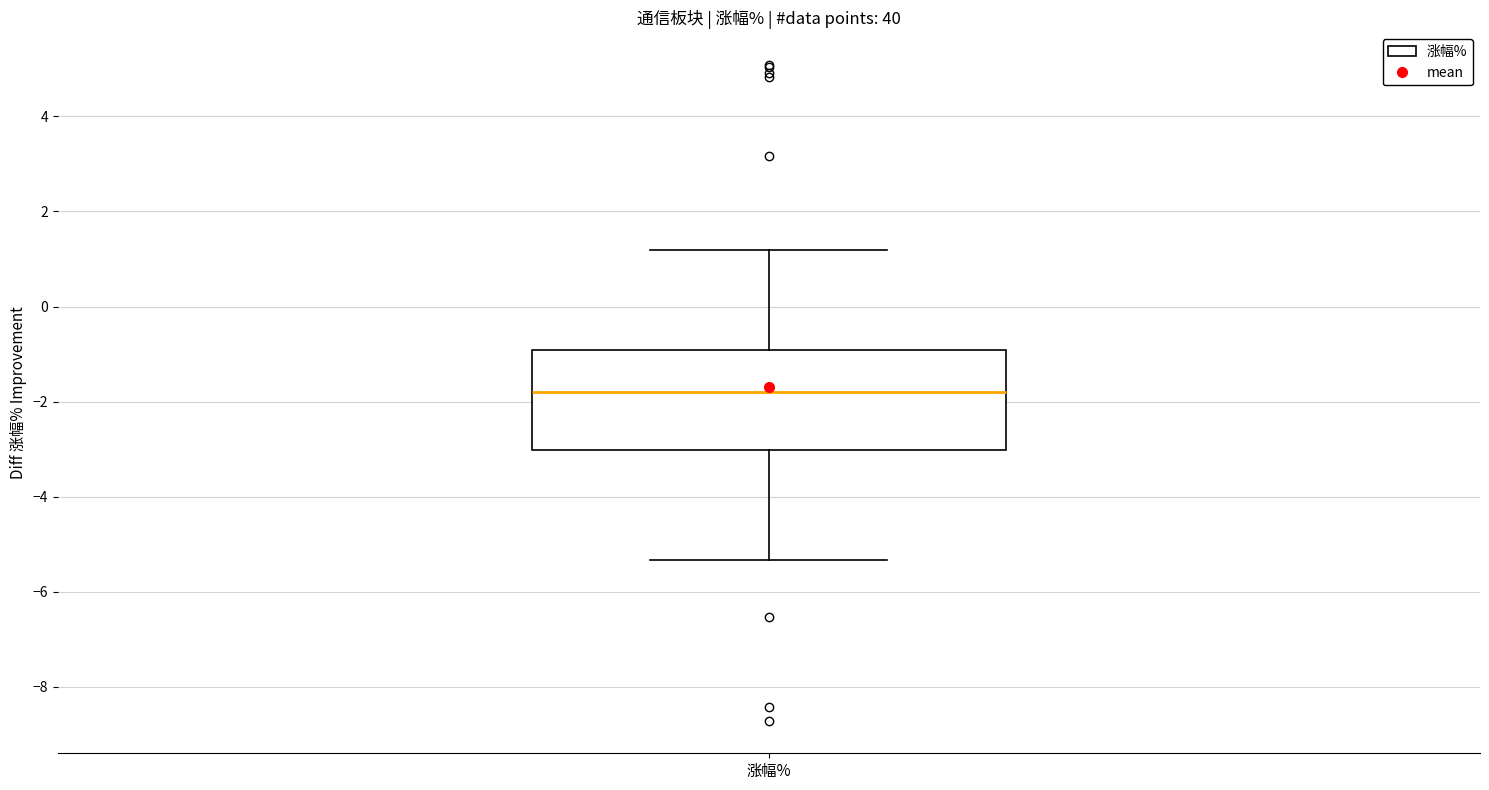

Read this box plot against the y-axis: the position of the median line, the range covered by the box, and the ends of both whiskers. The values are not printed on the chart, so give them approximately, as read against the axis.

median -1.8, box -3.0 to -1.0, whiskers -5.4 to 1.2